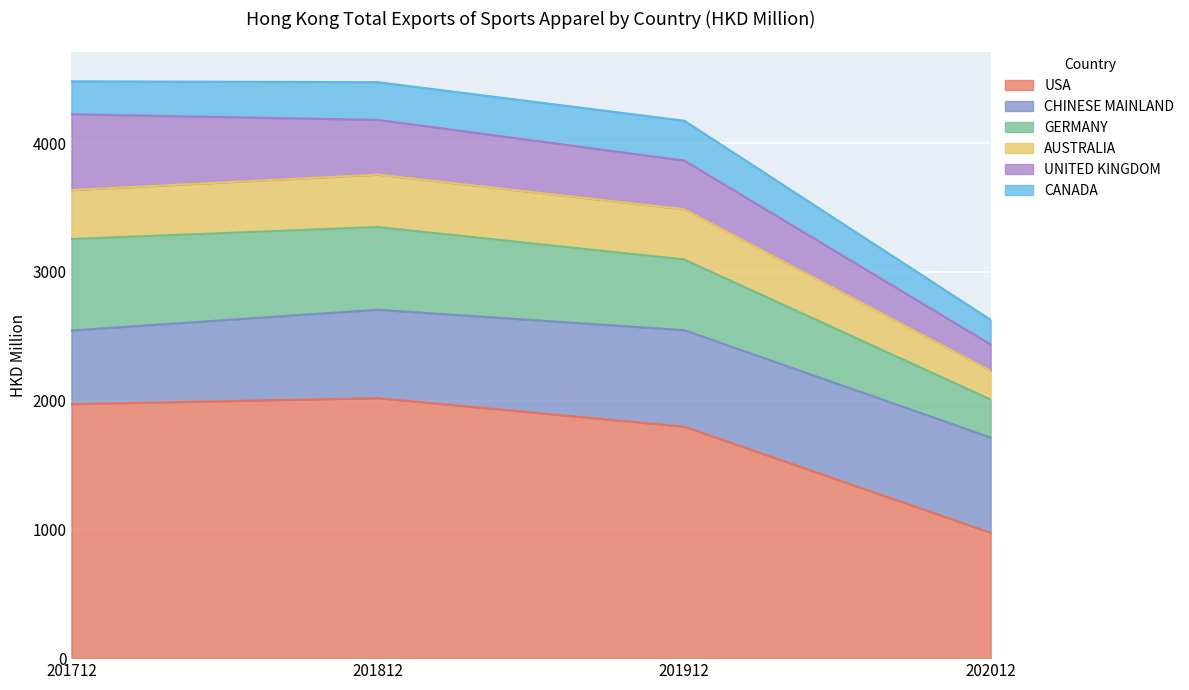

At how many categories does at least one series exceed 2893?

3